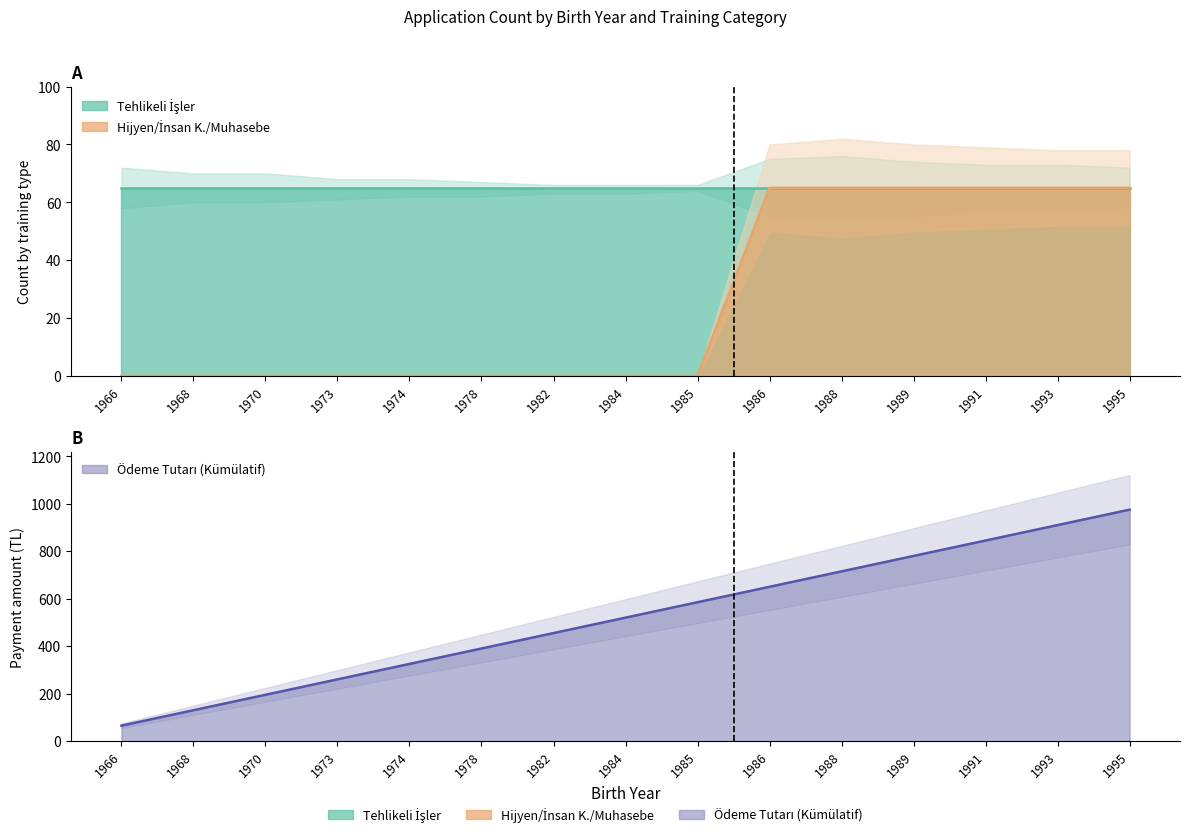

The value at 1984 is 34. True or false?

False